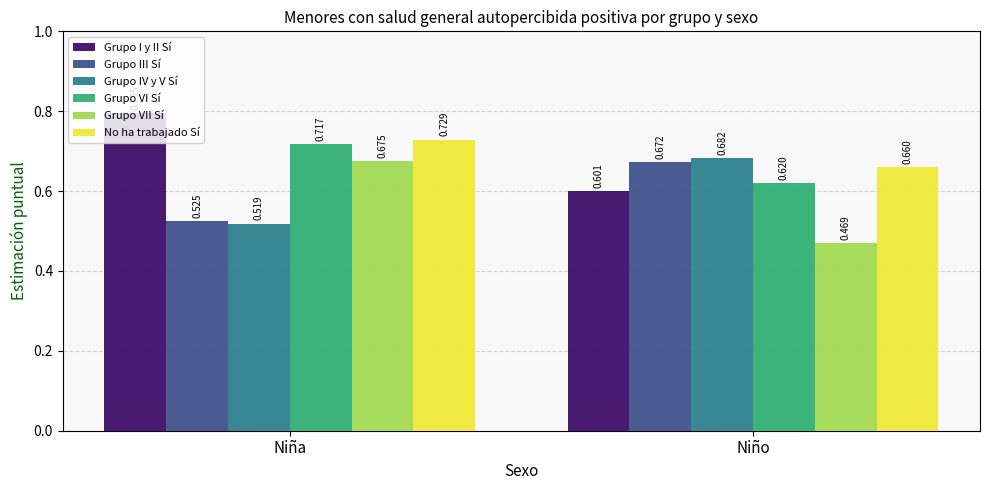

Where is Grupo IV y V Sí nearest to the value 0?

Niña